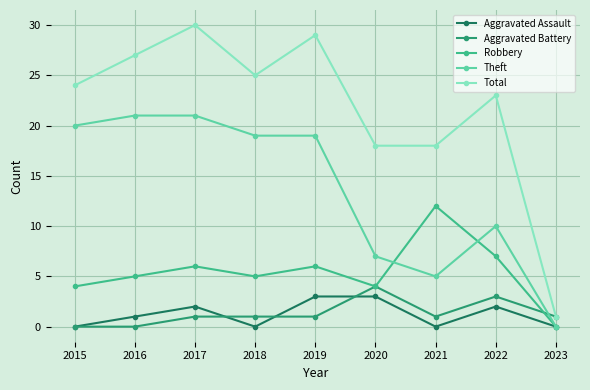

How many lines are shown in the chart?

5